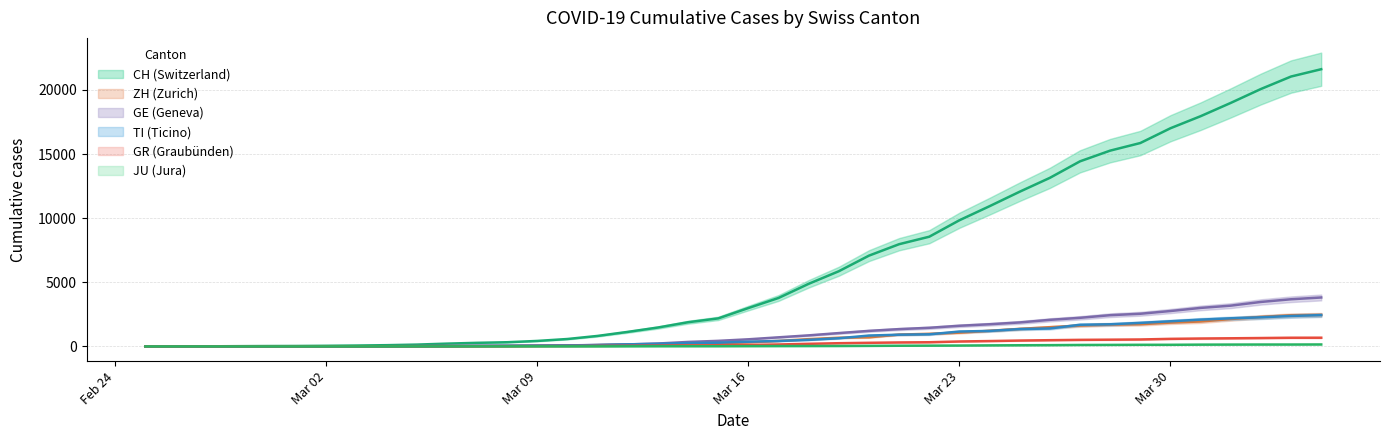

Does the chart have visible grid lines?

Yes